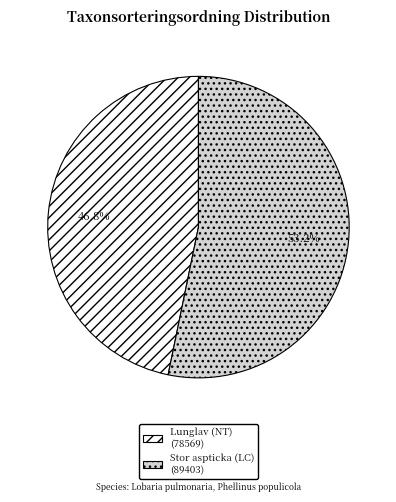

Rank the categories by value from highest to lowest.

Stor aspticka (LC), Lunglav (NT)